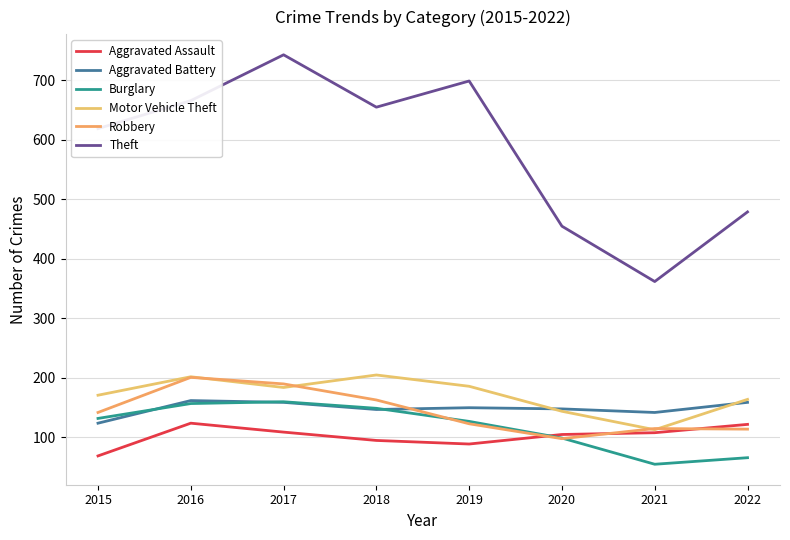

What is the sum of all Robbery values?

1146